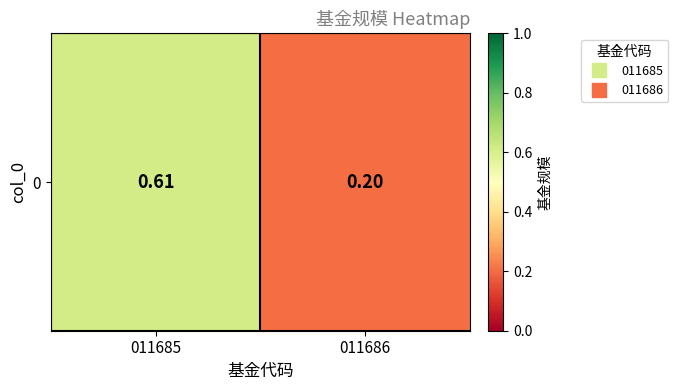

Reading left to right, what are all the values shown in this chart?

011685=0.6	011686=0.2